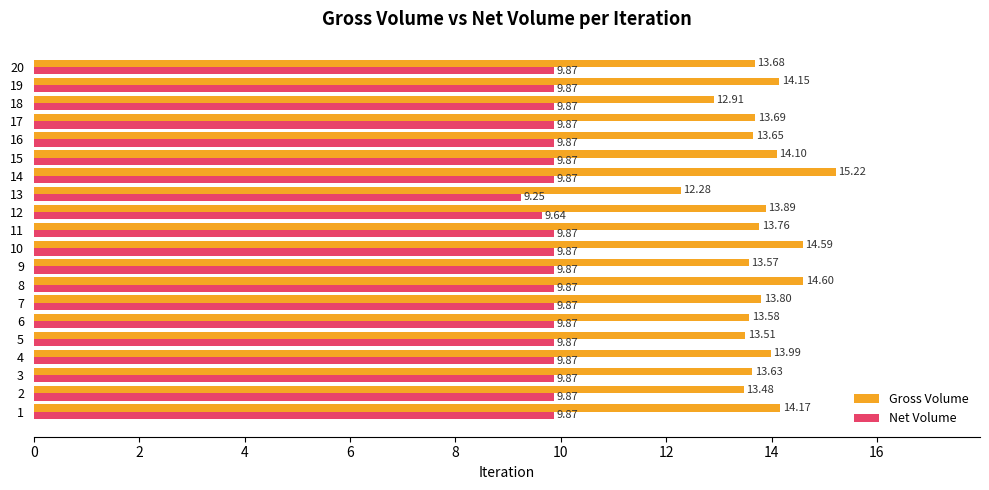

The Gross Volume series shows 13.5 at 2. True or false?

True